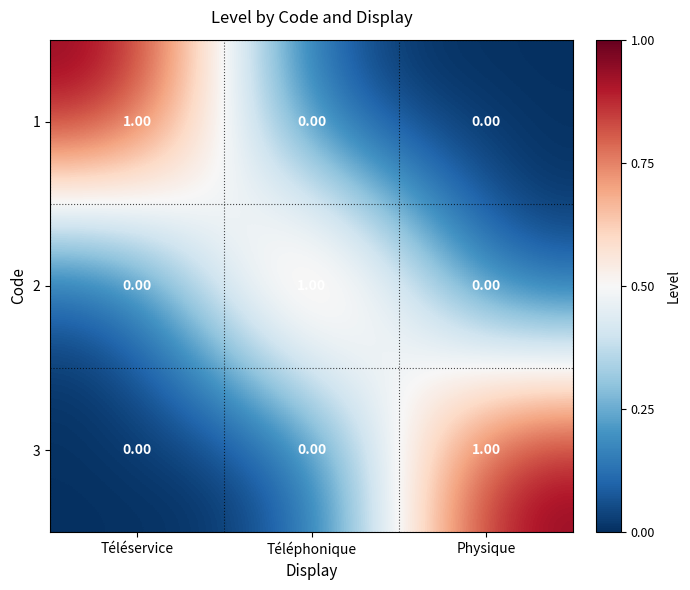

At how many categories does at least one series exceed 0?

3